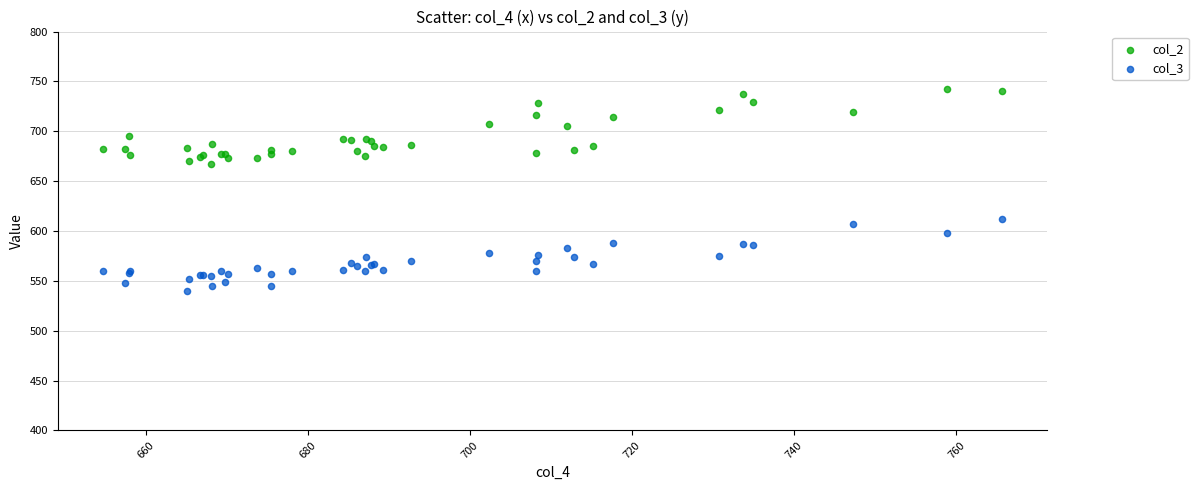

Which series has the largest Y range (max minus min)?

col_2